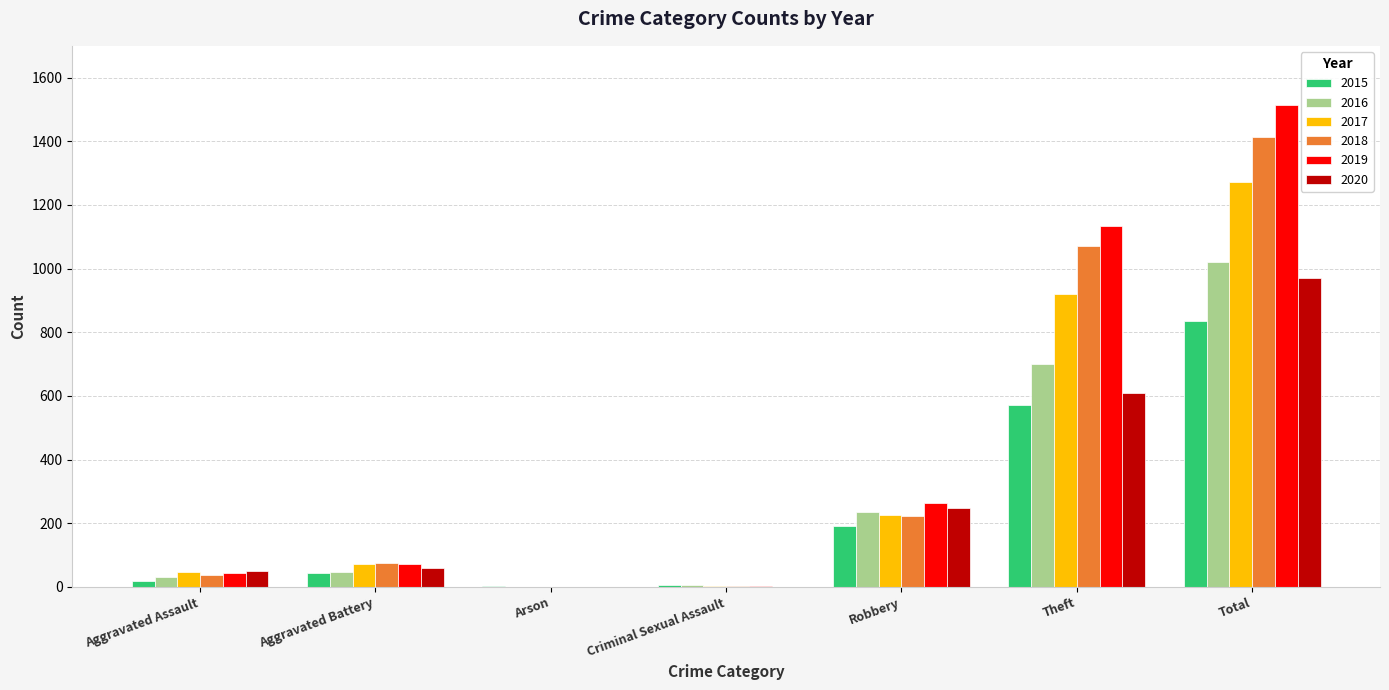

What is the sum of all 2016 values?

2039